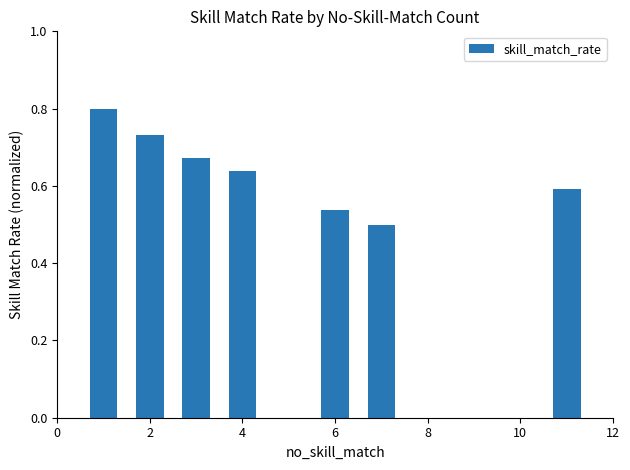

How many values are between 0 and 1?

7